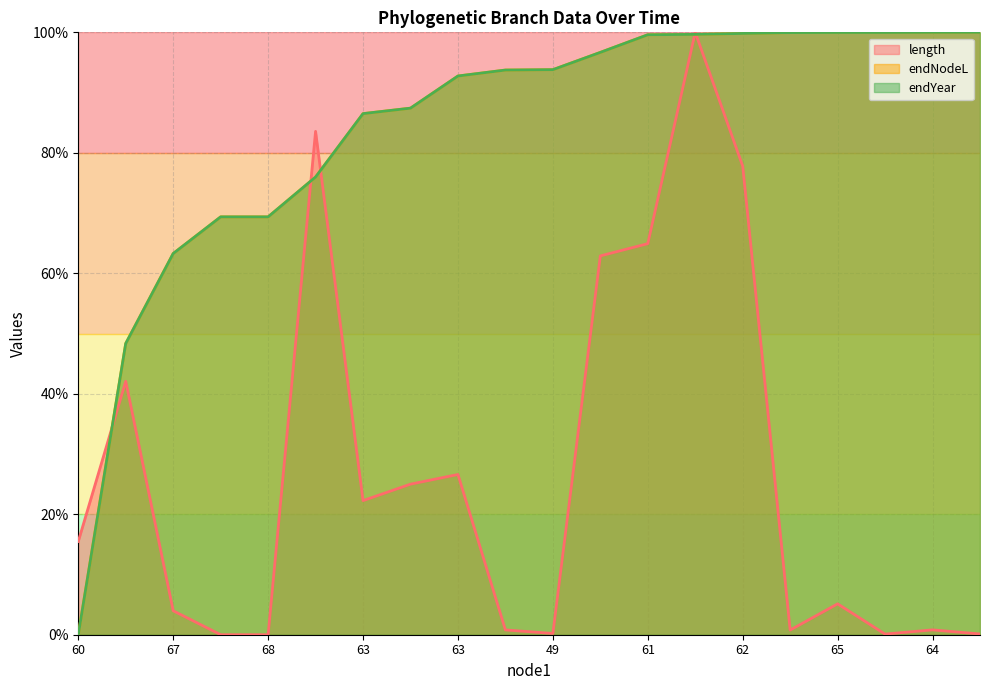

What is the average value of the endNodeL series?

83.8